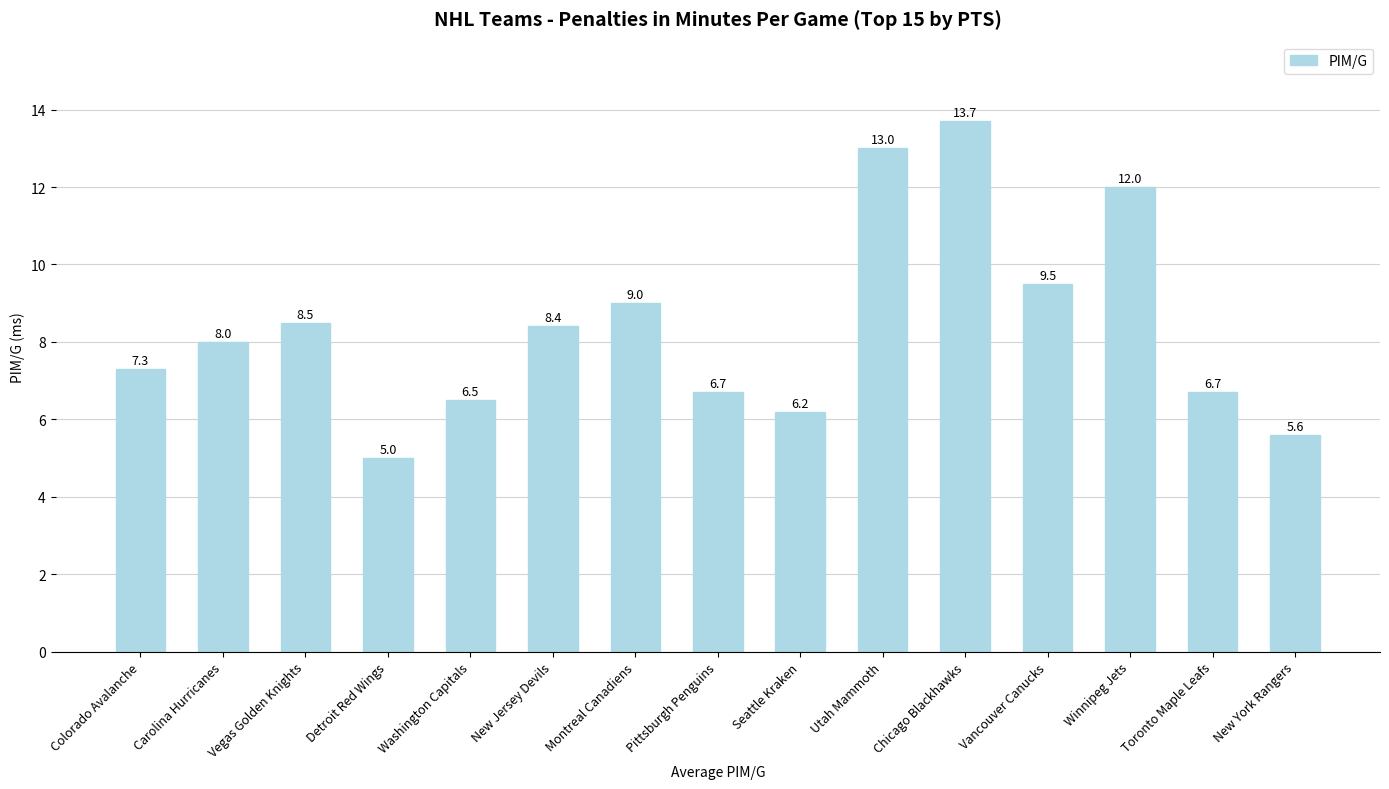

What is the ratio of the value at Vancouver Canucks to the value at Utah Mammoth?

0.7